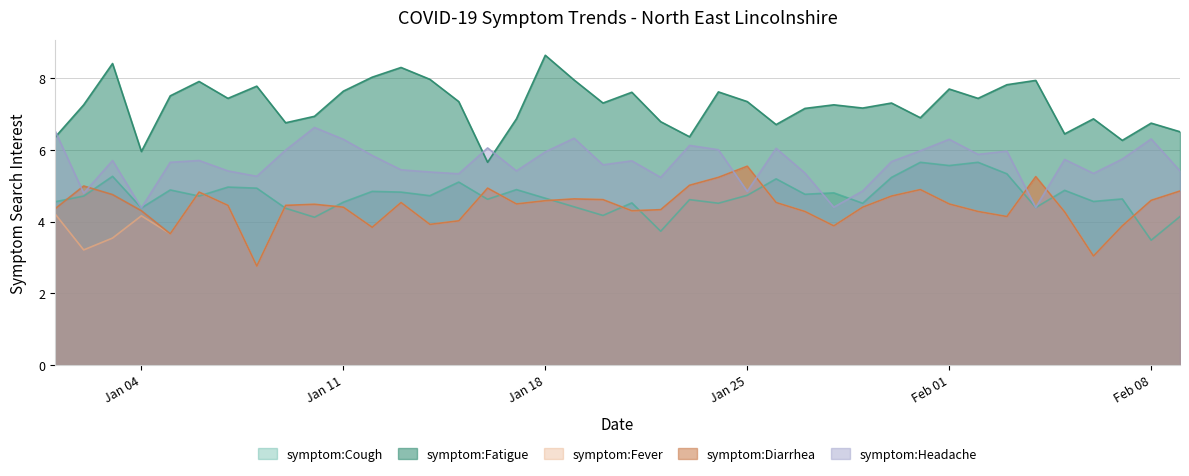

How many data points in symptom:Fatigue are above 7?

25